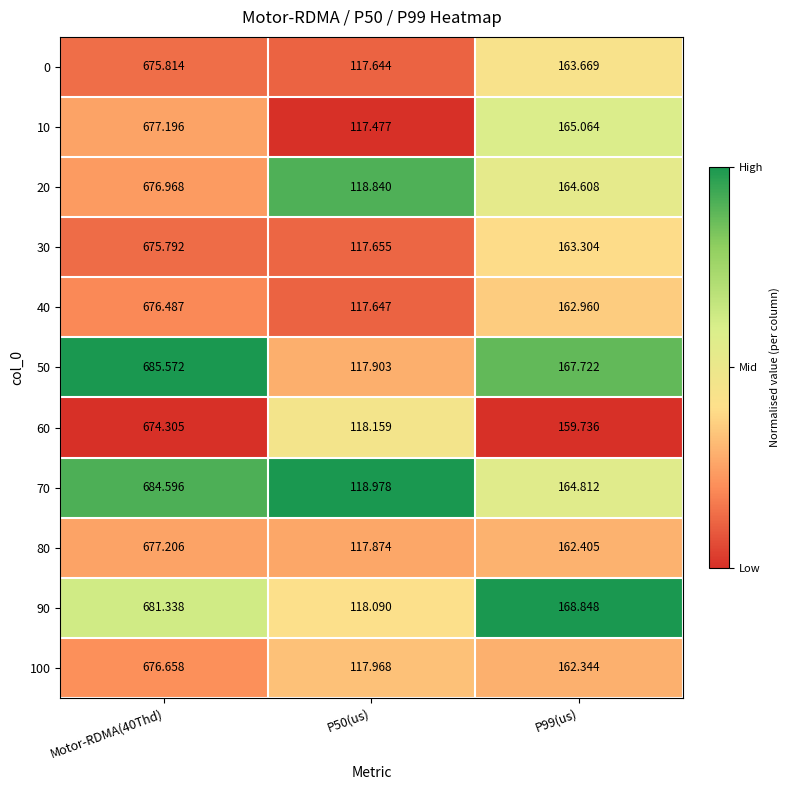

Is the value of 80 at P99(us) greater than the value of 20 at P99(us)?

No